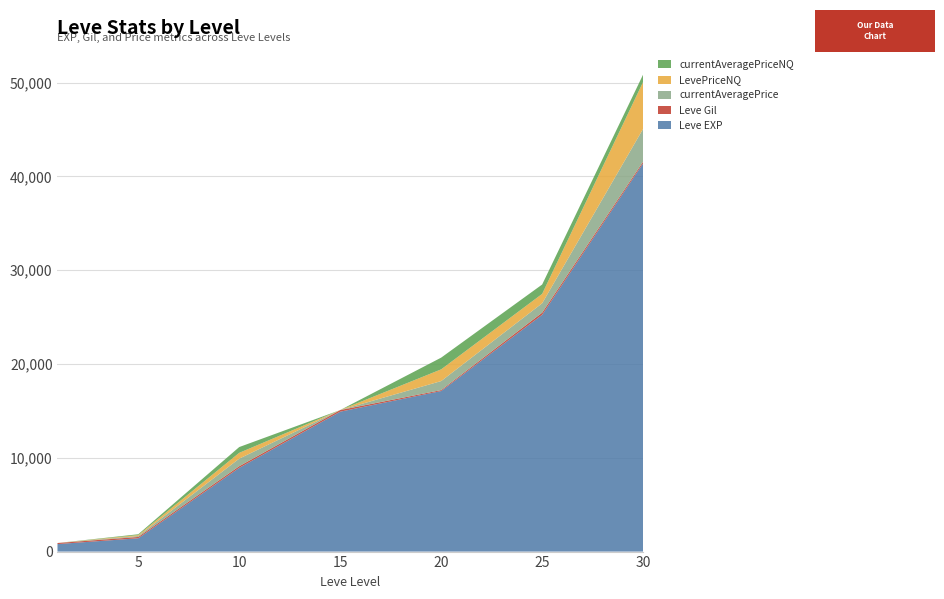

Reading right to left, what are all the values shown in this chart?

Leve EXP: 30=41410	25=25250	20=17120	15=14920	10=8930	5=1420	1=800
Leve Gil: 30=175	25=229	20=101	15=172	10=175	5=140	1=113
currentAveragePrice: 30=3499	25=1000	20=962	15=0	10=808	5=100	1=0
LevePriceNQ: 30=4999	25=1000	20=1250	15=0	10=617	5=100	1=0
currentAveragePriceNQ: 30=789	25=1000	20=1250	15=0	10=617	5=88	1=0